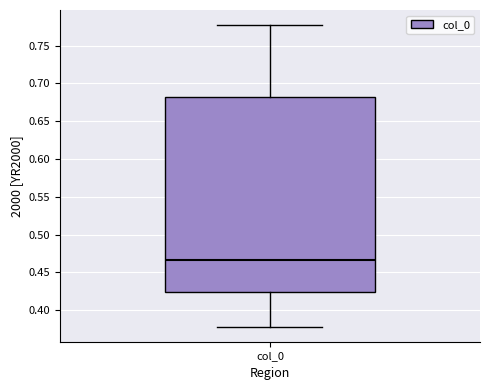

Read this box plot against the y-axis: the position of the median line, the range covered by the box, and the ends of both whiskers. The values are not printed on the chart, so give them approximately, as read against the axis.

median 0.465, box 0.425 to 0.680, whiskers 0.380 to 0.775